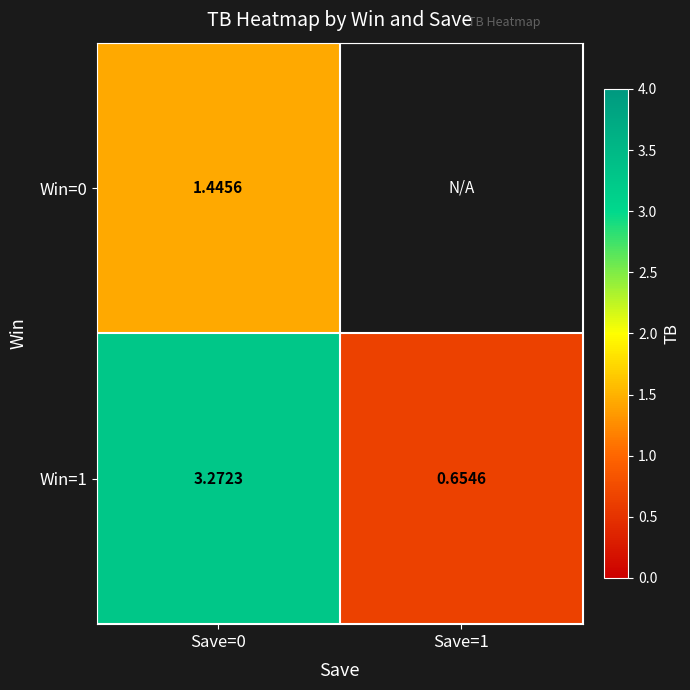

How many data points in Win=1 are less than 3?

1